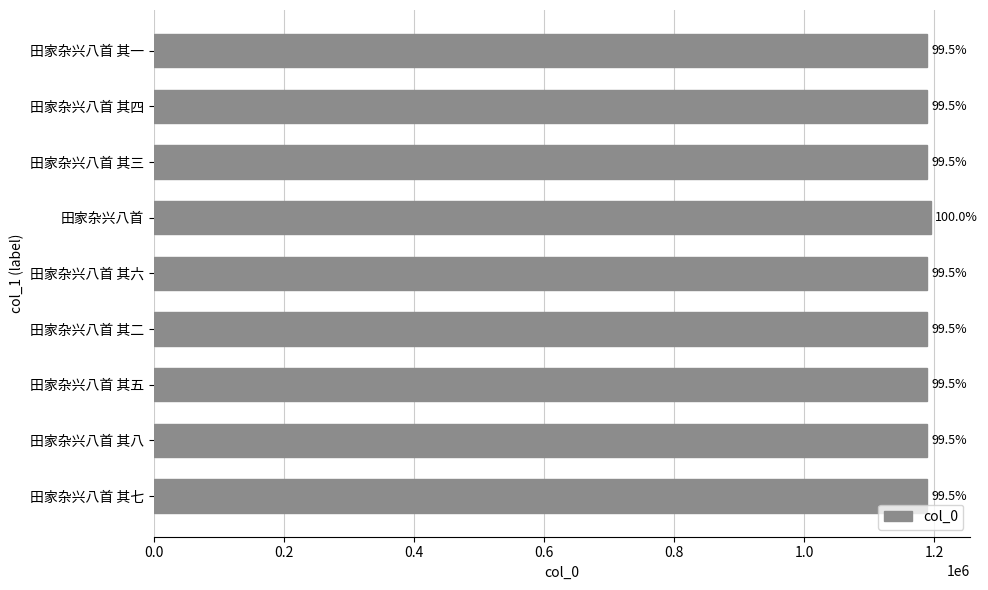

How many bars are there in total?

9